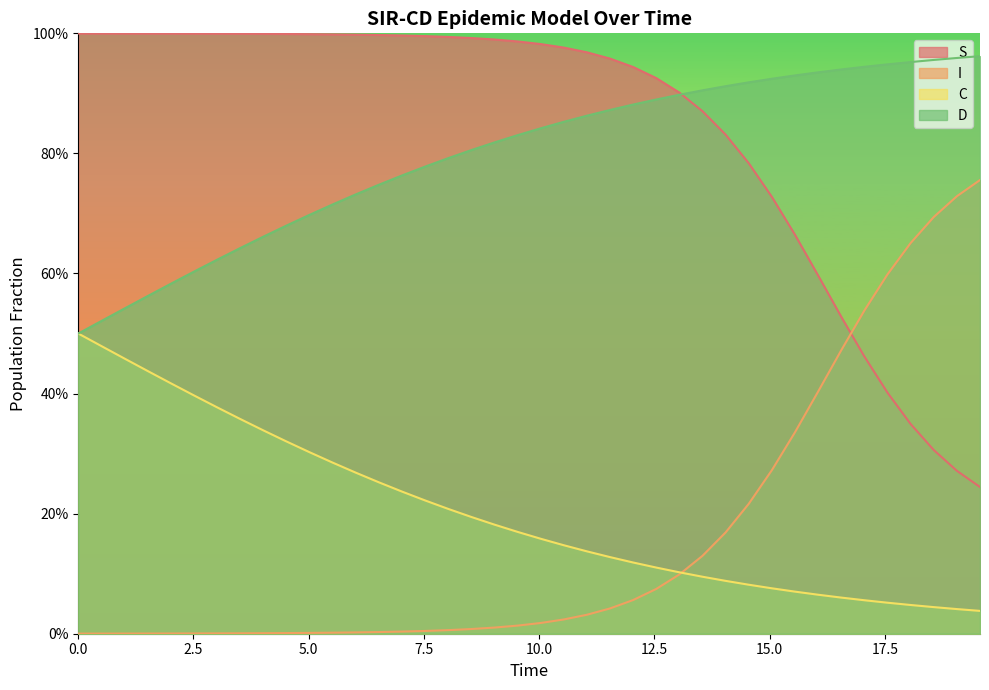

What is the maximum value for S?

1.0